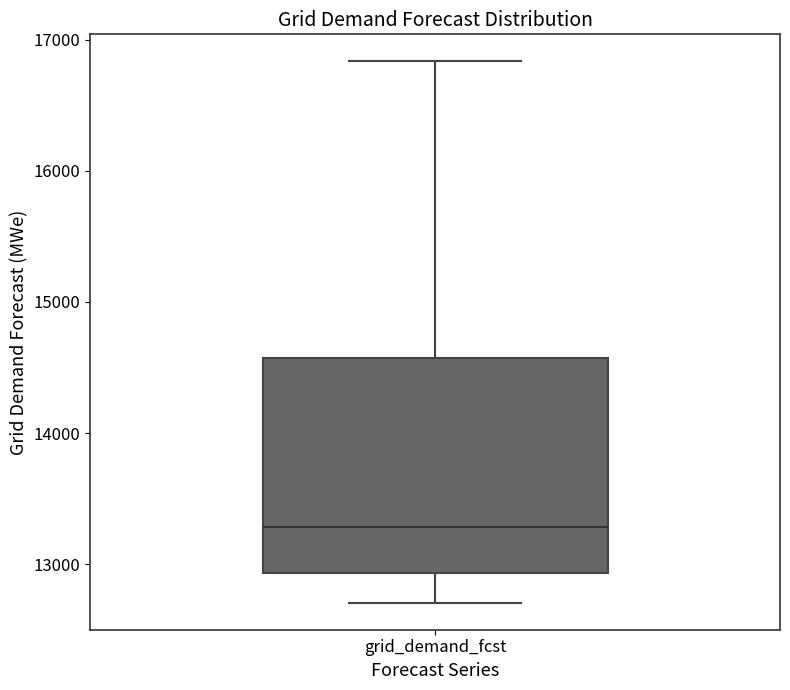

Where does the lower whisker of the box for grid_demand_fcst end on the y-axis? The values are not printed on the chart, so give them approximately, as read against the axis.

12700